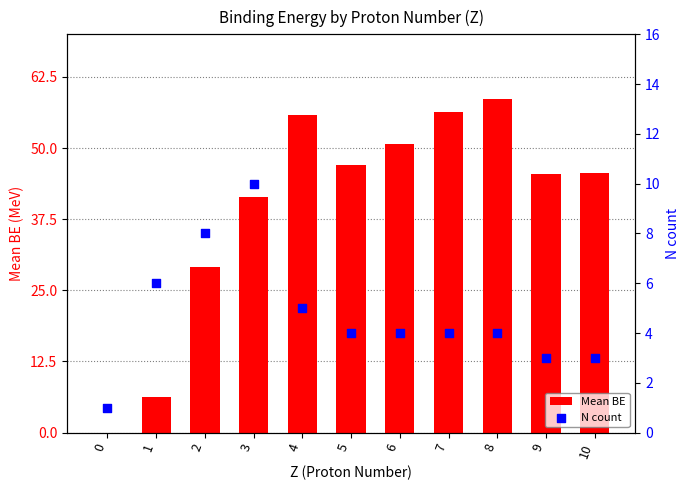

What are all the series names shown in the legend?

Mean BE, N count